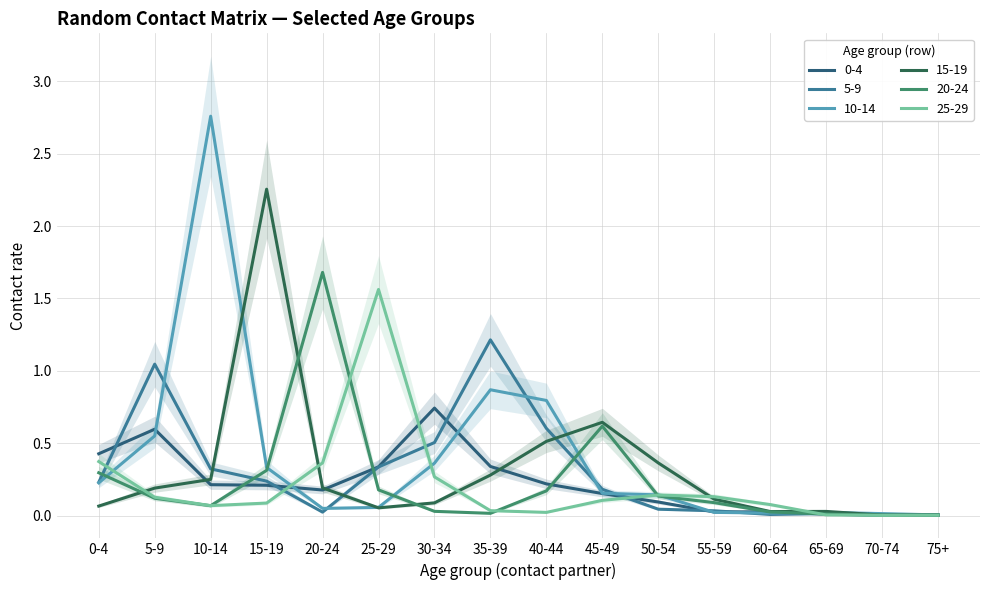

True or false: 20_24 has a value of 0.1 at 3.

False